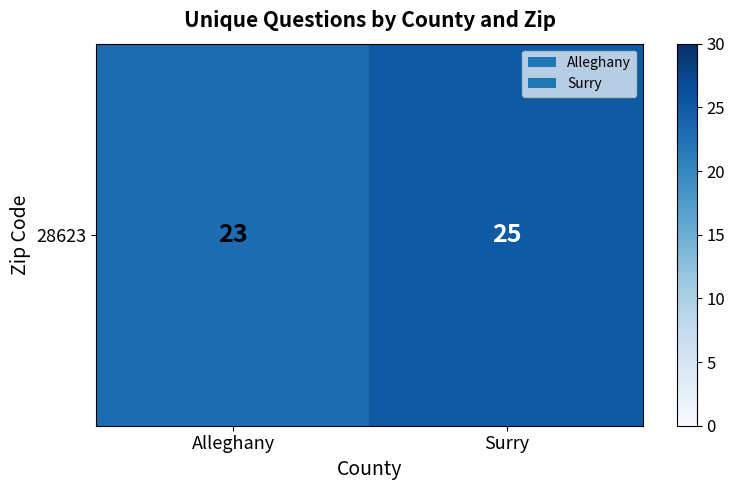

What is the approximate value at Alleghany?

23